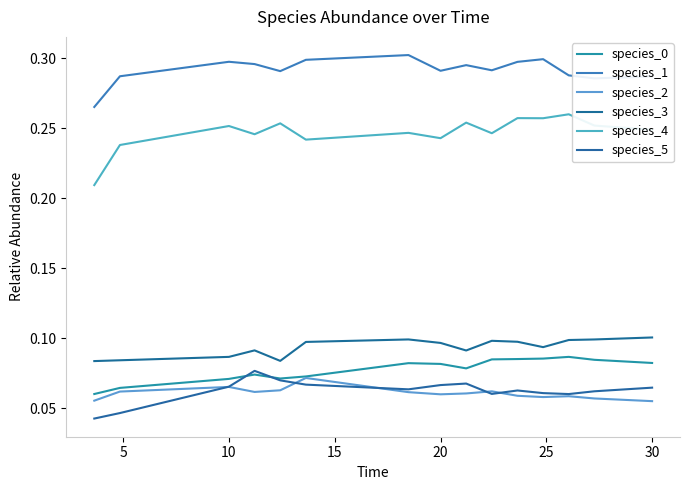

How many series are shown in this chart?

6